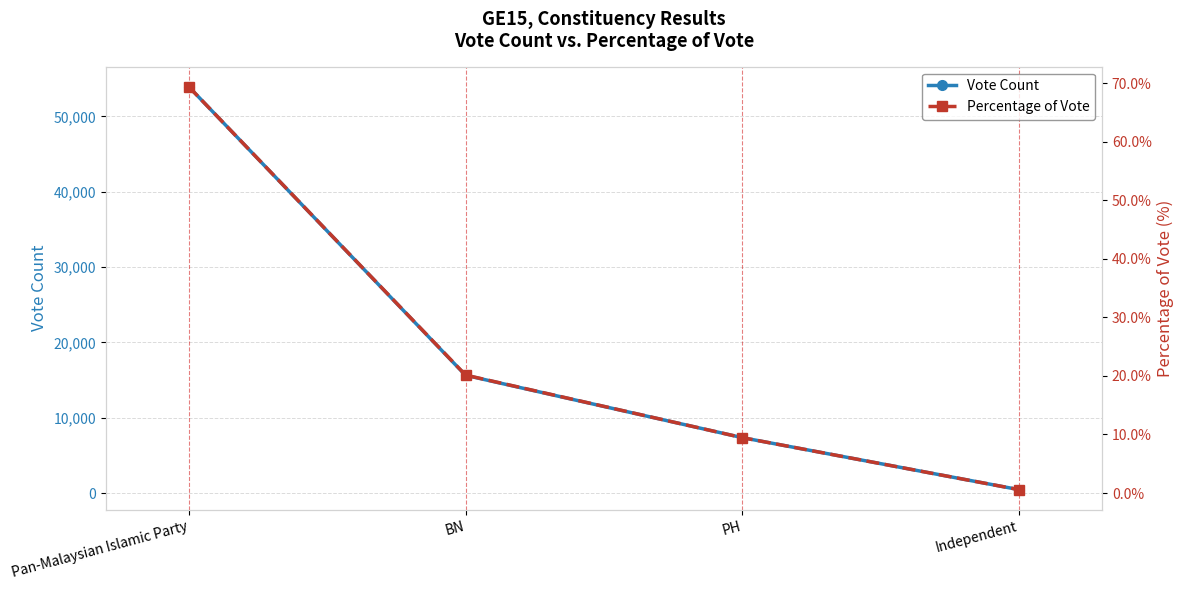

Is this an area chart (filled region under the line)?

No